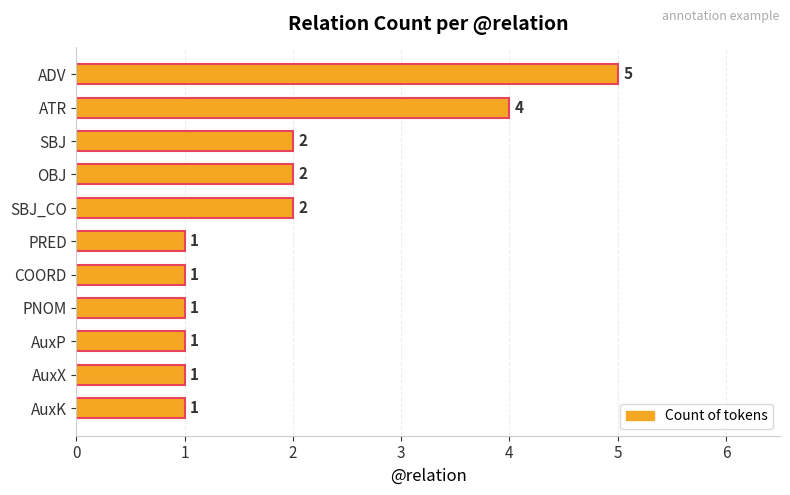

Is it true that the value at OBJ is 2?

True